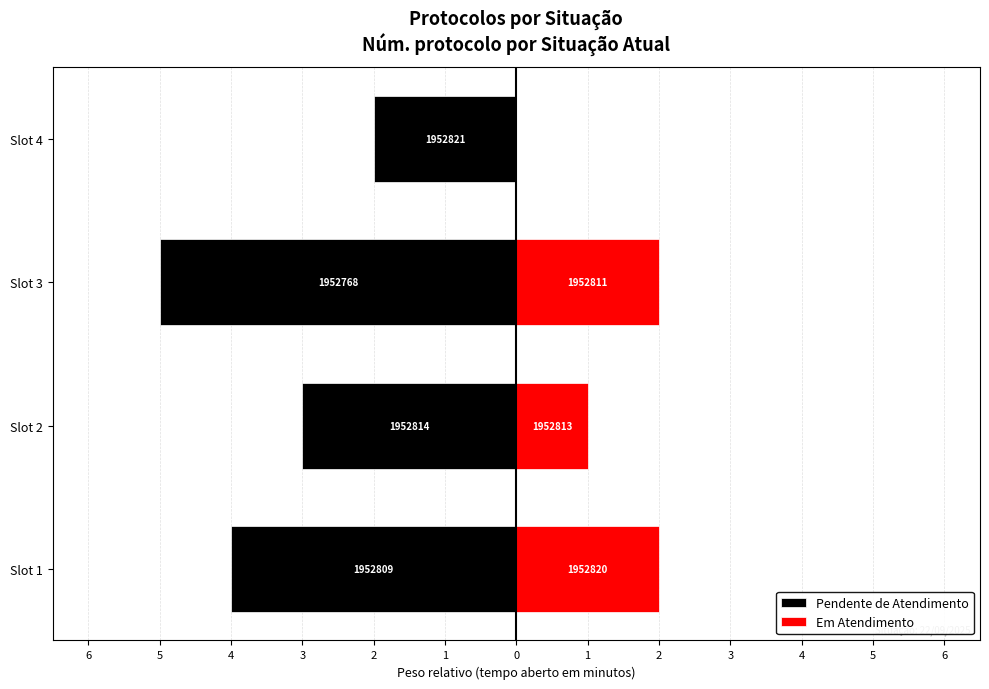

Reading left to right, extract all data points from this chart.

Pendente de Atendimento: -4	-3	-5	-2
Em Atendimento: 2	1	2	0